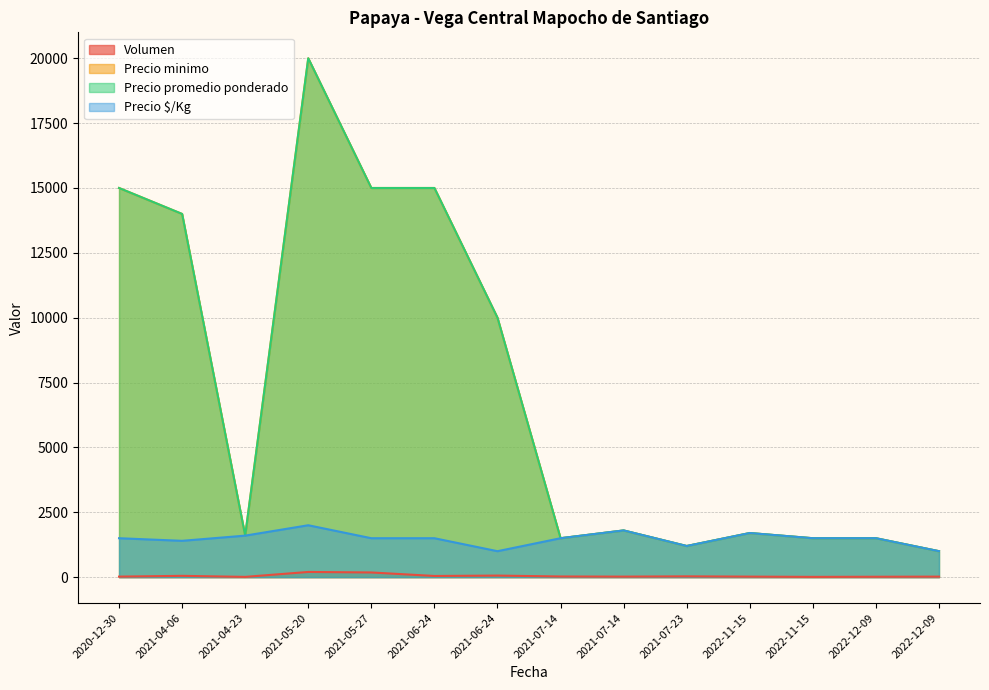

Where is the first local minimum for Precio $/Kg?

2021-04-06